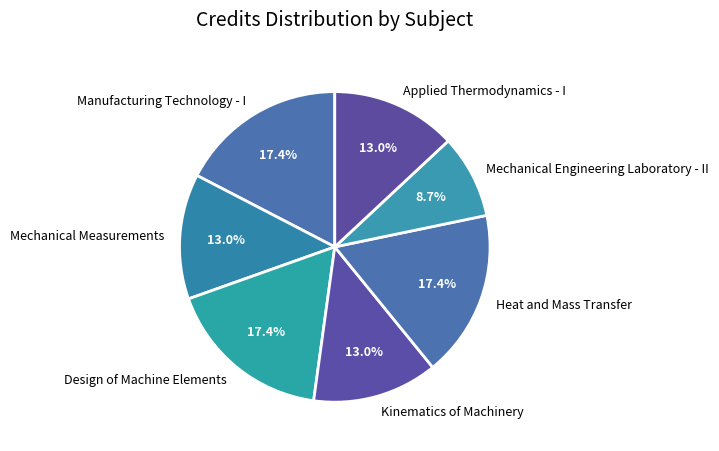

Is the sum of Applied Thermodynamics - I and Kinematics of Machinery greater than half?

No